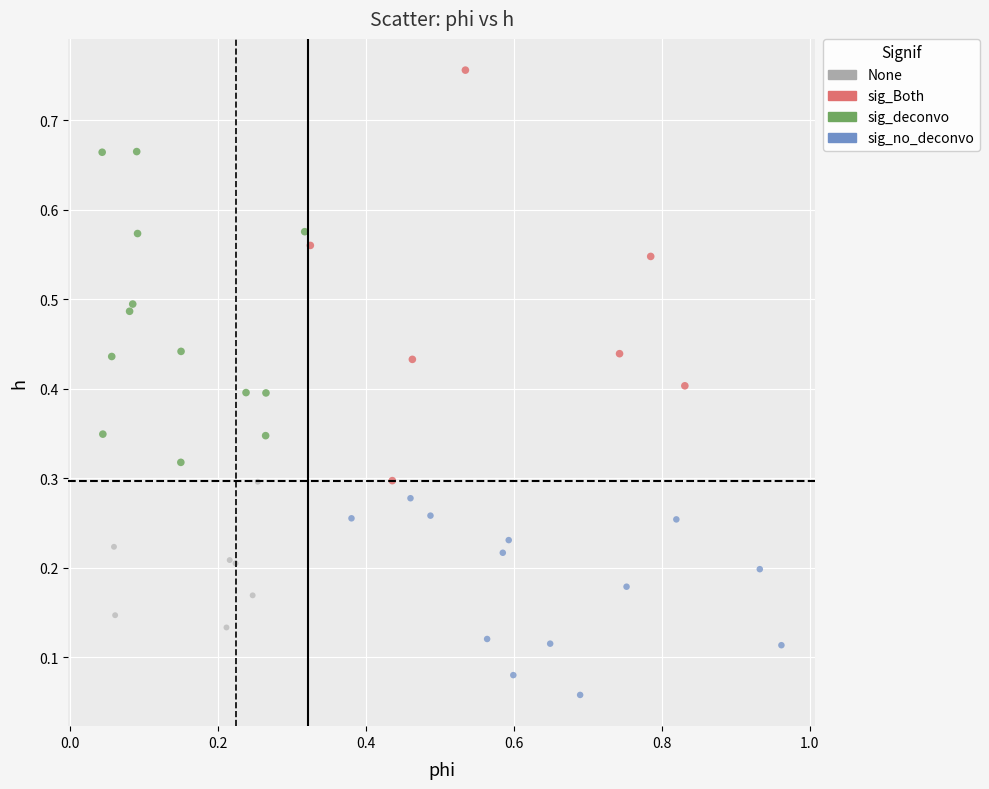

Which series has the largest Y range (max minus min)?

sig_Both